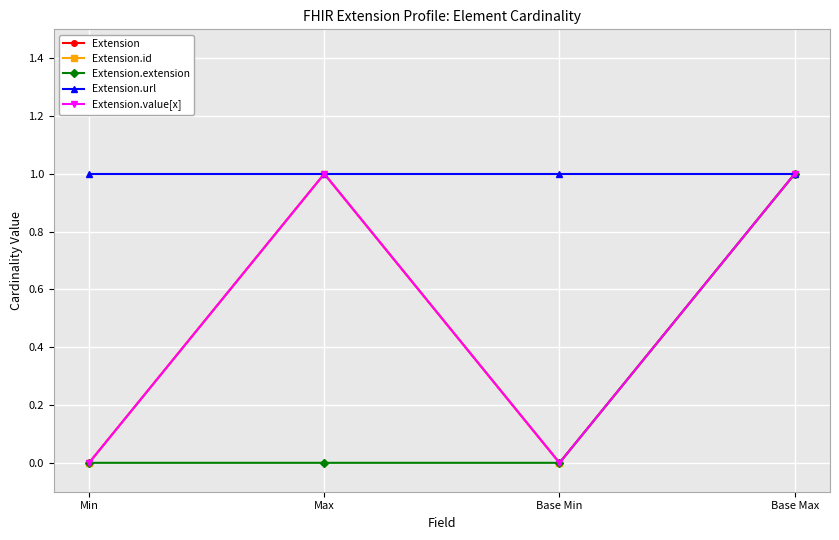

At how many categories does at least one series exceed 0?

4